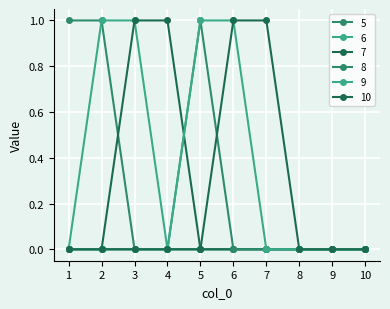

Rank the series by their maximum value, from lowest to highest.

5, 6, 7, 8, 9, 10